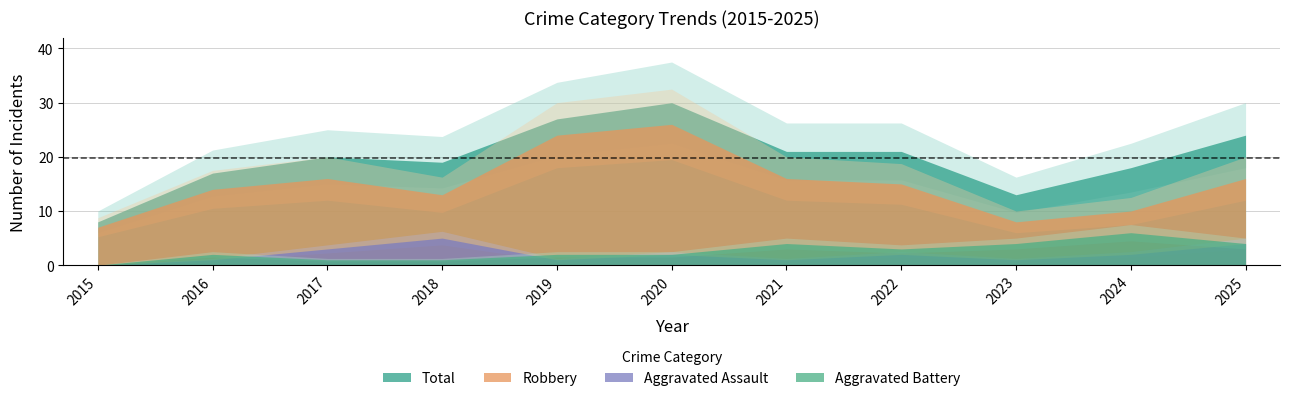

What is the difference between the maximum and minimum values in the Aggravated Assault series?

5